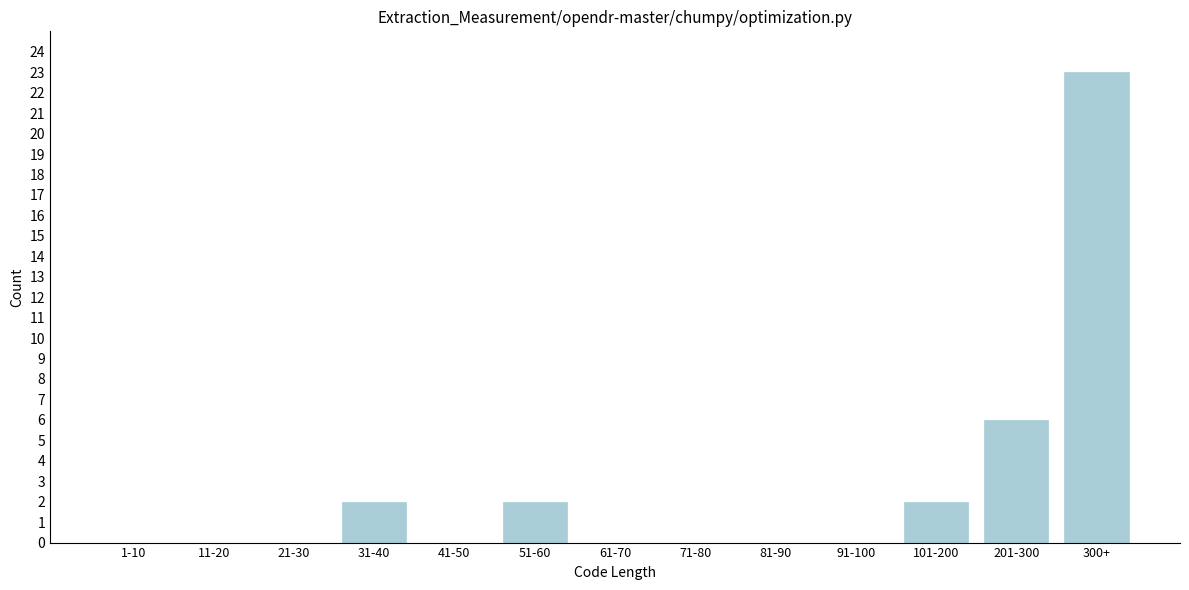

Reading left to right, transcribe all the data shown in this chart.

1-10=0	11-20=0	21-30=0	31-40=2	41-50=0	51-60=2	61-70=0	71-80=0	81-90=0	91-100=0	101-200=2	201-300=6	300+=23